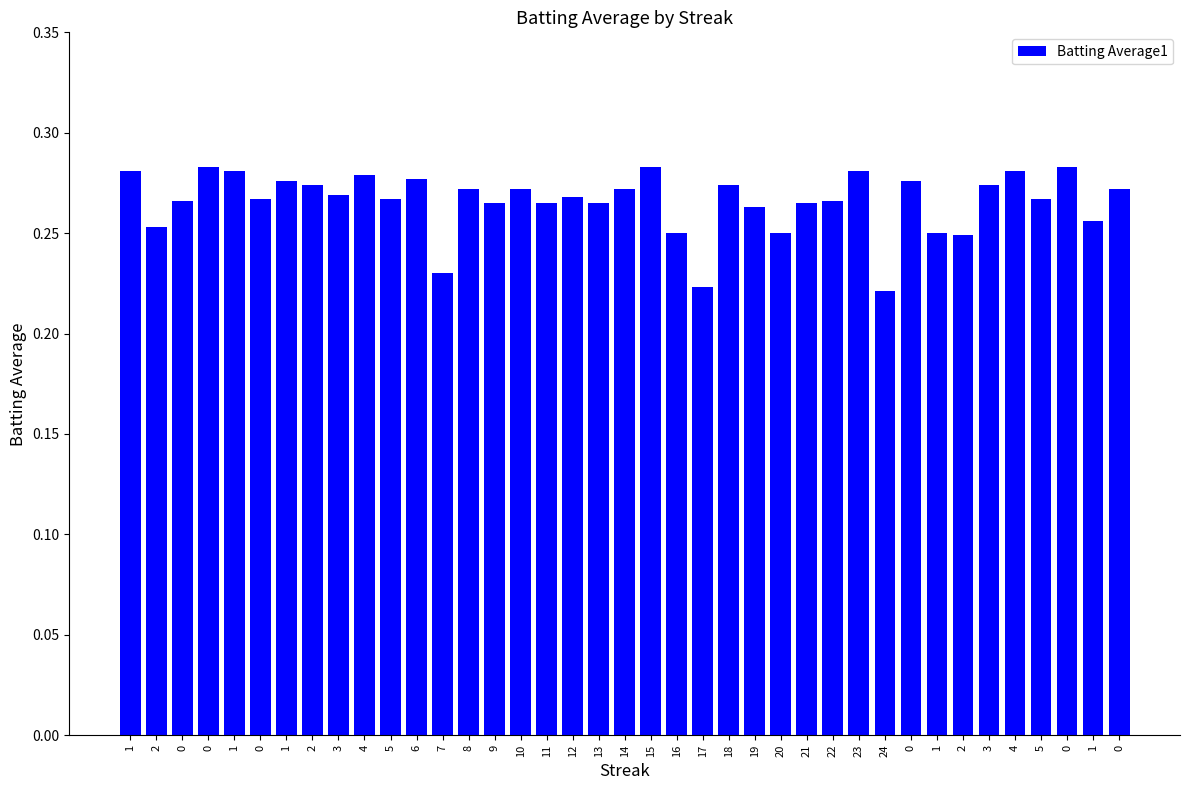

What is the greatest value displayed?

0.3